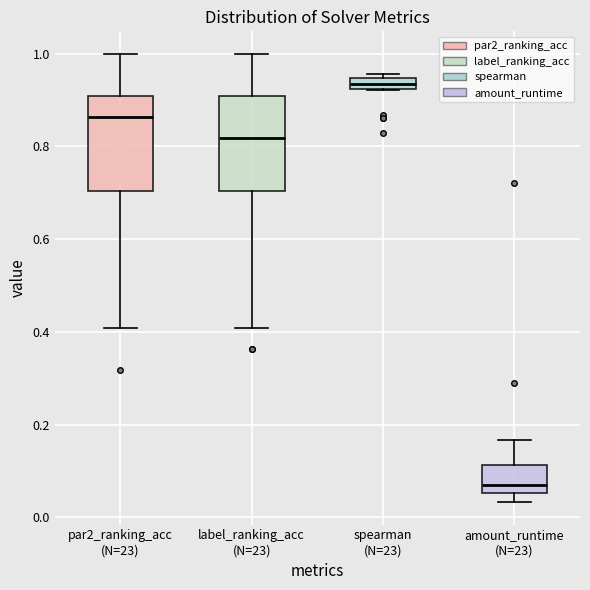

Where is the lower edge of the box for amount_runtime (N=23) on the y-axis? The values are not printed on the chart, so give them approximately, as read against the axis.

0.06